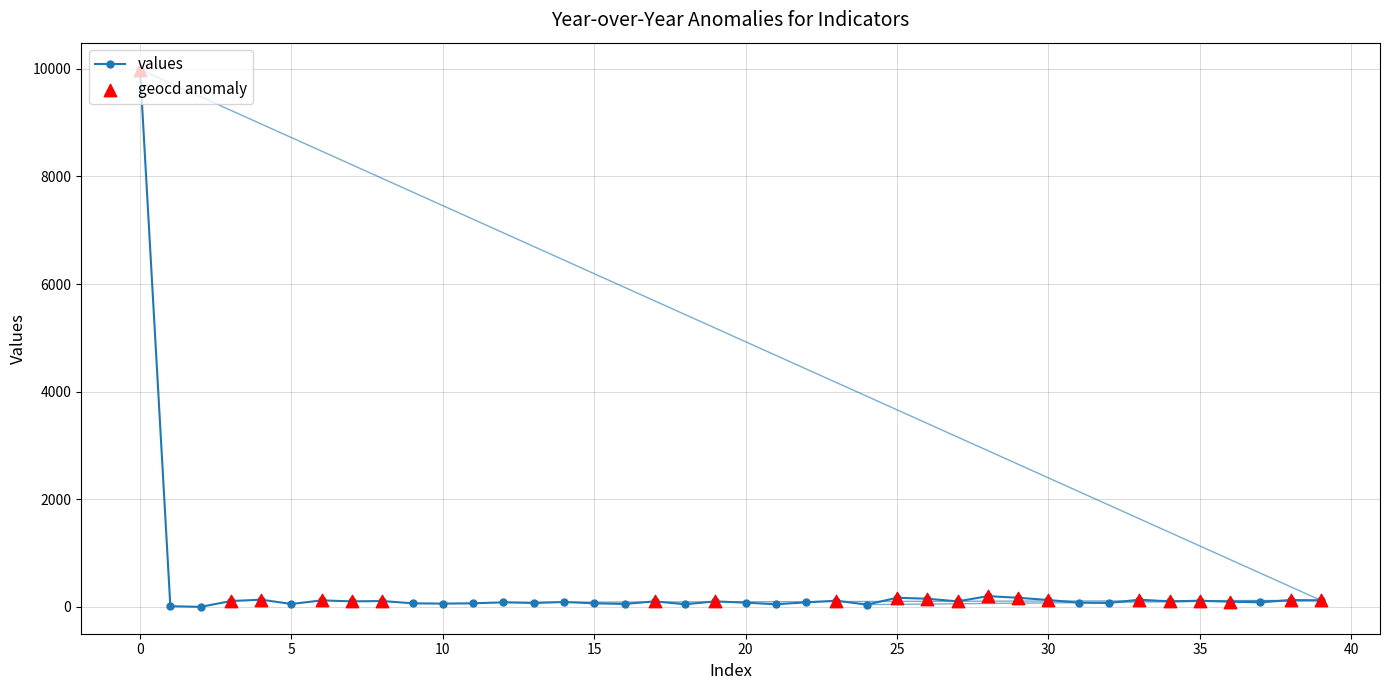

What is the greatest value displayed?

9987